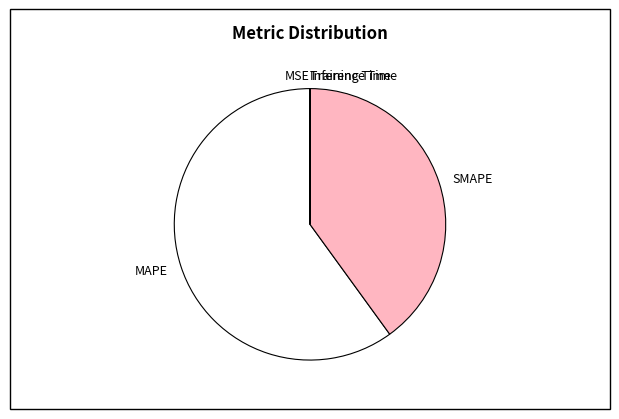

Approximately how many times larger is the value at MAPE compared to SMAPE?

1.5